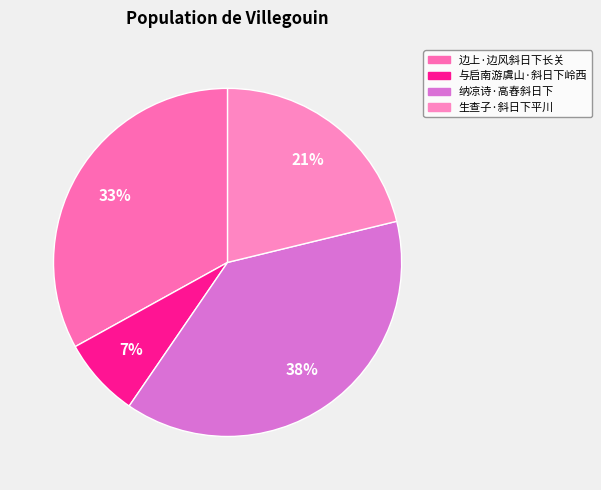

Approximately how many times larger is the value at 纳凉诗·高舂斜日下 compared to 生查子·斜日下平川?

1.8